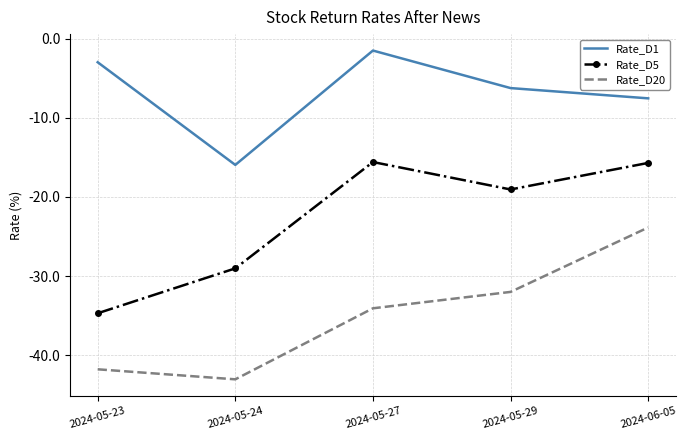

Where is Rate_D1 nearest to the value -8?

2024-06-05